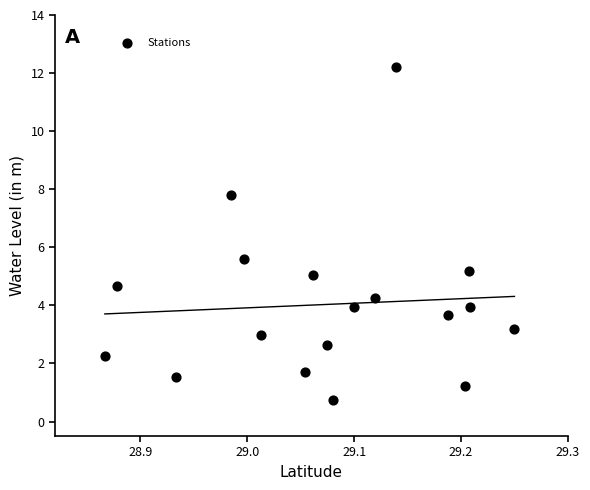

What Y value in the scatter plot is closest to 6?

5.6